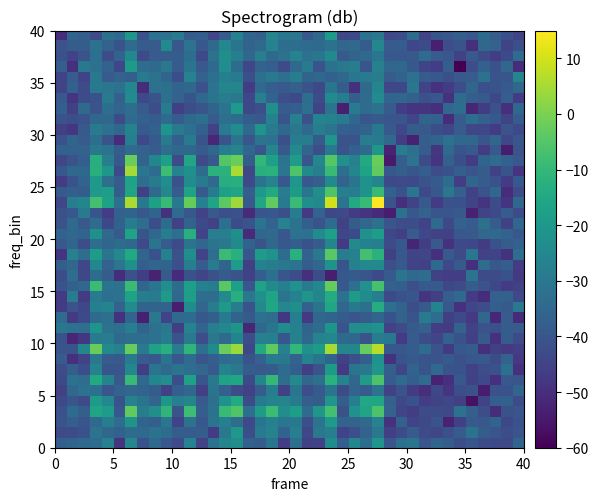

Reading right to left, transcribe all the data shown in this chart.

row_0: -35.8	-43.6	-43.5	-43.0	-40.1	-41.9	-37.9	-36.0	-40.3	-31.1	-32.4	-40.3	-21.0	-32.9	-25.5	-37.5	-23.6	-45.3	-45.5	-32.3	-46.5	-30.7	-37.8	-37.1	-22.9	-25.6	-31.7	-44.7	-26.7	-42.8	-39.8	-34.3	-41.0	-25.4	-48.8	-27.0	-33.8	-34.4	-35.8	-37.6
row_1: -40.2	-42.1	-40.3	-37.9	-32.2	-38.1	-41.8	-44.1	-42.6	-38.4	-42.8	-45.9	-30.0	-36.5	-41.7	-44.8	-27.8	-29.8	-44.2	-28.0	-35.8	-26.7	-29.2	-41.9	-20.0	-30.1	-46.8	-38.2	-38.0	-37.8	-33.4	-31.7	-34.4	-33.5	-36.7	-35.2	-31.6	-41.2	-42.7	-42.8
row_2: -41.1	-43.7	-35.8	-39.7	-38.8	-45.7	-52.8	-40.7	-43.5	-45.0	-36.7	-48.9	-26.8	-34.0	-36.2	-36.6	-19.4	-31.4	-41.7	-29.8	-30.5	-27.0	-31.0	-43.5	-33.1	-27.7	-31.0	-39.2	-31.7	-44.8	-30.5	-37.2	-35.9	-21.3	-33.1	-28.0	-34.4	-40.3	-37.2	-40.4
row_3: -40.3	-41.5	-50.5	-42.4	-37.3	-32.0	-43.4	-42.7	-42.5	-46.1	-44.3	-36.3	-6.1	-16.2	-22.0	-41.5	-7.6	-20.3	-33.8	-18.0	-23.0	-8.6	-19.0	-32.5	-5.4	-9.2	-32.1	-37.2	-8.3	-40.7	-11.0	-22.8	-28.6	-3.2	-39.4	-18.8	-16.2	-37.2	-33.8	-41.5
row_4: -42.6	-36.8	-37.5	-44.5	-56.5	-45.8	-43.9	-44.6	-46.4	-41.0	-43.6	-37.0	-15.6	-15.0	-28.0	-37.2	-21.0	-37.8	-37.4	-29.5	-25.9	-26.6	-28.8	-42.4	-14.0	-21.8	-32.4	-38.5	-25.9	-27.9	-20.3	-35.6	-31.3	-26.4	-41.1	-25.0	-19.1	-42.8	-40.0	-43.4
row_5: -35.7	-41.2	-41.3	-53.9	-41.5	-41.9	-48.7	-43.9	-49.5	-46.9	-40.7	-45.3	-31.5	-38.4	-35.7	-42.8	-30.8	-38.8	-42.2	-30.8	-45.3	-28.5	-38.1	-45.1	-42.9	-36.9	-31.2	-45.9	-35.2	-37.7	-45.5	-38.0	-36.0	-35.4	-36.3	-40.3	-32.6	-31.9	-35.3	-45.2
row_6: -39.8	-39.3	-49.6	-43.3	-45.2	-39.5	-49.5	-52.9	-33.9	-37.5	-33.7	-38.2	-5.8	-19.0	-35.2	-26.6	-12.0	-32.4	-35.3	-24.8	-33.2	-10.1	-25.8	-43.1	-15.7	-16.8	-29.8	-39.9	-17.1	-42.0	-23.2	-25.7	-34.8	-9.2	-39.1	-26.1	-14.5	-33.1	-32.0	-43.5
row_7: -49.4	-32.7	-41.2	-42.4	-45.3	-41.2	-40.4	-34.5	-40.5	-36.2	-44.4	-37.3	-20.9	-30.4	-30.8	-47.5	-19.0	-40.7	-46.4	-37.3	-33.4	-37.9	-39.1	-37.8	-30.3	-26.6	-39.1	-35.4	-33.1	-31.1	-34.3	-31.0	-46.2	-25.1	-40.2	-40.7	-26.7	-42.1	-37.3	-42.4
row_8: -47.6	-36.3	-42.5	-39.2	-39.8	-41.5	-38.9	-40.8	-40.4	-38.9	-40.5	-49.0	-22.0	-37.3	-41.7	-45.1	-35.7	-30.9	-26.0	-36.4	-29.8	-29.5	-36.5	-40.9	-32.4	-33.7	-37.7	-40.2	-33.8	-39.6	-30.7	-39.7	-38.4	-28.7	-39.1	-38.4	-30.2	-44.5	-49.7	-38.5
row_9: -45.9	-47.7	-45.9	-49.6	-38.0	-39.4	-47.3	-40.7	-33.9	-38.1	-39.7	-39.4	6.9	-2.4	-25.5	-26.0	5.1	-19.0	-22.5	-10.3	-27.4	-3.5	-14.4	-43.7	3.7	-2.0	-24.5	-32.6	-11.0	-28.3	-13.0	-17.0	-29.1	-2.4	-27.4	-24.2	-2.4	-25.5	-40.6	-40.9
row_10: -42.6	-38.2	-49.0	-39.0	-45.7	-41.0	-36.7	-44.3	-42.1	-38.3	-46.7	-29.7	-28.6	-40.7	-34.7	-34.1	-25.4	-26.9	-35.0	-27.1	-40.0	-27.7	-27.3	-42.2	-26.2	-34.4	-30.4	-42.3	-29.1	-40.4	-28.4	-31.9	-33.0	-32.9	-34.4	-28.5	-29.2	-47.9	-51.9	-41.0
row_11: -38.3	-37.8	-41.7	-40.9	-45.4	-36.0	-46.6	-46.5	-37.0	-38.9	-42.9	-45.1	-21.9	-22.7	-23.1	-40.8	-21.1	-33.5	-36.2	-27.1	-23.6	-30.8	-35.2	-52.1	-21.2	-25.0	-27.9	-35.7	-26.7	-46.0	-30.3	-32.1	-35.8	-28.0	-32.2	-32.1	-21.1	-32.5	-32.1	-30.7
row_12: -51.1	-38.4	-51.3	-35.3	-47.5	-43.6	-45.9	-33.3	-29.3	-40.8	-36.0	-41.1	-35.4	-38.4	-40.2	-38.3	-36.0	-34.6	-47.7	-27.6	-47.8	-33.1	-31.8	-38.7	-35.8	-28.9	-37.4	-39.3	-33.7	-34.5	-45.0	-30.3	-53.5	-35.4	-49.1	-32.2	-34.4	-43.0	-47.2	-33.8
row_13: -30.1	-38.8	-37.6	-42.3	-44.1	-49.3	-39.7	-26.2	-39.1	-41.9	-36.3	-32.4	-13.5	-32.2	-29.7	-35.3	-16.0	-31.1	-37.1	-22.7	-25.3	-15.9	-24.6	-40.8	-28.1	-19.4	-28.2	-35.2	-23.5	-53.8	-36.1	-35.7	-35.8	-23.9	-36.3	-26.2	-27.7	-43.8	-40.7	-46.7
row_14: -43.5	-36.9	-37.1	-50.2	-46.6	-34.2	-37.6	-45.9	-48.3	-39.9	-41.0	-43.3	-28.0	-23.9	-19.3	-31.6	-13.9	-25.7	-21.3	-27.1	-31.3	-16.2	-22.2	-30.1	-13.1	-24.3	-33.1	-33.0	-17.9	-34.7	-19.3	-29.3	-28.2	-16.6	-31.7	-32.6	-28.8	-46.7	-28.5	-47.1
row_15: -45.6	-46.7	-44.0	-40.9	-37.9	-42.5	-43.8	-38.8	-38.7	-41.8	-37.7	-36.9	-6.8	-22.1	-32.2	-39.6	-2.7	-24.9	-29.3	-22.0	-27.6	-24.3	-16.7	-39.6	-17.4	-4.3	-28.4	-27.4	-17.6	-33.4	-23.2	-30.9	-35.6	-8.8	-32.0	-30.8	-8.8	-34.7	-37.0	-40.7
row_16: -47.2	-41.0	-42.9	-42.8	-31.4	-46.3	-46.3	-45.3	-33.3	-34.4	-31.1	-38.8	-43.2	-40.3	-38.6	-39.5	-53.7	-42.4	-50.0	-42.2	-40.1	-32.5	-37.7	-45.3	-40.9	-38.1	-41.4	-44.3	-41.4	-50.9	-38.6	-52.5	-45.9	-41.4	-50.1	-37.9	-33.5	-43.7	-32.8	-42.1
row_17: -46.3	-37.4	-39.4	-33.5	-49.7	-38.7	-43.4	-34.4	-45.6	-45.0	-38.6	-41.6	-24.4	-24.6	-26.9	-40.5	-21.4	-34.7	-37.9	-31.5	-29.6	-28.2	-27.1	-45.9	-19.0	-35.7	-29.1	-38.4	-27.8	-41.6	-36.0	-35.6	-37.5	-22.3	-30.7	-36.5	-24.9	-44.2	-35.1	-37.3
row_18: -33.1	-48.9	-44.9	-45.2	-30.5	-42.5	-39.2	-49.6	-44.3	-44.6	-39.5	-45.9	-11.9	-7.4	-27.3	-28.3	-4.1	-29.8	-36.4	-12.3	-33.4	-21.6	-18.7	-39.8	-12.3	-9.0	-33.2	-44.6	-22.8	-41.4	-27.1	-41.2	-35.6	-14.4	-25.2	-31.3	-18.7	-32.9	-27.4	-48.5
row_19: -37.0	-38.0	-41.1	-46.9	-44.0	-43.5	-49.4	-39.0	-46.0	-52.1	-39.5	-43.0	-27.7	-27.0	-24.5	-47.6	-26.0	-38.5	-41.2	-37.2	-39.2	-35.3	-40.4	-35.9	-24.5	-29.9	-31.0	-35.1	-31.5	-42.8	-38.3	-31.0	-43.6	-35.0	-33.6	-35.5	-32.9	-42.1	-35.5	-39.1
row_20: -39.2	-36.5	-34.3	-35.4	-39.0	-39.8	-45.4	-45.5	-44.0	-38.5	-45.7	-43.7	-18.1	-21.9	-43.2	-43.7	-17.7	-23.6	-32.2	-32.0	-39.7	-34.1	-34.6	-51.0	-22.7	-28.0	-27.9	-44.9	-12.8	-32.2	-28.4	-34.5	-40.6	-16.5	-38.8	-34.2	-22.4	-35.9	-34.8	-36.0
row_21: -35.4	-45.1	-38.2	-32.4	-38.2	-36.3	-43.5	-34.2	-44.8	-42.1	-42.4	-40.3	-31.8	-35.2	-37.8	-45.2	-33.7	-40.8	-37.4	-32.1	-26.6	-36.4	-31.5	-40.6	-42.7	-32.7	-45.6	-43.5	-36.2	-45.4	-33.5	-41.9	-33.0	-28.6	-36.6	-43.8	-33.7	-39.2	-34.4	-40.7
row_22: -42.9	-38.1	-43.5	-44.5	-53.0	-39.1	-40.3	-39.9	-36.5	-39.6	-32.4	-54.0	-51.1	-48.7	-46.7	-43.5	-43.8	-36.3	-47.3	-28.6	-41.8	-39.3	-40.0	-51.0	-41.2	-41.7	-39.1	-44.7	-39.7	-33.8	-49.1	-35.9	-39.5	-35.8	-36.7	-46.4	-40.0	-29.0	-39.2	-41.4
row_23: -34.6	-48.7	-42.7	-48.3	-44.6	-41.0	-41.5	-46.8	-38.9	-44.5	-49.8	-40.8	15.0	-9.4	-14.8	-31.2	9.6	-24.7	-22.6	-8.8	-29.4	-3.2	-15.7	-38.9	4.1	-3.9	-16.2	-27.3	-2.8	-29.7	-9.3	-17.4	-29.6	5.5	-32.4	-17.1	-7.3	-25.7	-27.8	-43.9
row_24: -42.8	-50.5	-35.0	-40.4	-45.6	-37.1	-30.4	-39.3	-43.6	-30.4	-41.2	-36.6	-9.1	-21.9	-28.2	-27.5	-5.5	-23.0	-30.8	-19.3	-28.4	-14.3	-19.7	-37.7	-15.7	-17.7	-28.9	-38.7	-16.6	-38.3	-25.3	-34.0	-45.8	-16.1	-37.7	-18.2	-19.6	-37.8	-37.3	-38.9
row_25: -39.4	-46.9	-41.2	-38.0	-35.6	-46.4	-33.4	-38.7	-40.8	-43.1	-42.6	-43.1	-25.8	-21.5	-31.1	-36.6	-24.3	-37.4	-39.3	-20.5	-39.7	-26.6	-31.2	-43.4	-12.7	-13.4	-34.1	-29.5	-23.9	-41.1	-23.2	-29.3	-33.3	-16.4	-38.1	-32.4	-19.6	-36.2	-41.2	-47.0
row_26: -48.5	-40.4	-45.3	-38.3	-40.3	-37.4	-41.2	-42.3	-37.5	-39.9	-37.3	-39.6	-3.4	-16.7	-25.6	-33.1	-9.4	-27.8	-24.1	-5.7	-30.5	-12.0	-12.6	-44.0	5.4	-11.8	-11.7	-33.5	-22.2	-26.9	-8.3	-33.4	-30.5	4.6	-43.2	-20.3	-12.6	-35.1	-34.8	-39.4
row_27: -39.6	-36.7	-33.9	-35.8	-46.6	-42.0	-37.1	-48.4	-42.8	-31.3	-37.3	-54.5	-2.5	-14.5	-27.3	-22.3	-4.8	-25.3	-40.0	-18.9	-31.2	-17.7	-10.4	-37.8	-1.9	-5.0	-39.0	-42.4	-16.0	-42.7	-17.6	-25.7	-35.9	-2.2	-39.4	-28.0	-12.9	-37.5	-40.7	-43.9
row_28: -40.8	-54.0	-38.9	-47.1	-38.7	-40.6	-34.2	-47.9	-38.2	-32.3	-28.6	-52.8	-20.4	-34.0	-37.1	-40.7	-29.7	-41.6	-35.5	-24.3	-39.0	-25.9	-40.3	-35.0	-26.5	-28.2	-34.9	-38.4	-35.3	-34.9	-33.2	-38.2	-36.5	-33.8	-38.0	-31.6	-30.0	-36.1	-36.8	-36.7
row_29: -39.9	-43.6	-35.6	-40.0	-35.3	-34.6	-31.8	-35.7	-37.2	-53.2	-46.4	-34.5	-29.5	-28.6	-40.5	-41.0	-20.9	-38.6	-28.2	-28.4	-41.6	-31.7	-31.3	-40.1	-31.1	-40.4	-51.6	-40.5	-29.2	-37.6	-28.9	-38.7	-43.3	-27.6	-50.4	-40.7	-32.8	-38.6	-35.9	-41.1
row_30: -43.0	-40.8	-46.7	-43.7	-44.0	-38.4	-44.1	-41.9	-39.1	-38.0	-43.9	-38.8	-29.8	-35.9	-37.7	-36.7	-31.0	-28.1	-34.5	-30.1	-34.8	-29.0	-21.0	-34.5	-23.7	-29.3	-45.3	-36.6	-32.7	-29.0	-21.1	-36.7	-38.8	-26.4	-35.1	-31.6	-28.7	-39.0	-47.9	-45.9
row_31: -38.2	-44.6	-39.2	-37.1	-33.0	-38.2	-50.5	-37.1	-36.2	-44.5	-40.2	-40.0	-39.0	-39.9	-34.8	-29.1	-27.1	-26.3	-41.5	-27.4	-40.6	-26.9	-39.8	-38.0	-33.5	-32.5	-38.5	-32.6	-34.3	-38.4	-33.7	-38.1	-37.1	-33.8	-42.4	-34.7	-34.9	-40.6	-42.1	-40.7
row_32: -34.6	-50.0	-41.0	-47.0	-51.9	-33.2	-35.3	-49.9	-48.5	-48.3	-46.2	-38.6	-31.8	-33.8	-29.2	-53.3	-31.1	-45.0	-32.6	-37.4	-38.1	-23.1	-41.8	-43.9	-19.7	-31.5	-35.7	-40.1	-41.9	-45.7	-28.8	-42.3	-38.1	-33.1	-35.7	-33.0	-40.9	-34.4	-45.9	-37.5
row_33: -47.1	-37.6	-43.7	-38.6	-37.2	-33.8	-48.9	-39.6	-41.5	-37.0	-35.1	-35.5	-23.7	-33.5	-37.4	-28.5	-24.4	-42.9	-32.8	-43.6	-41.6	-36.5	-27.2	-43.8	-29.8	-28.4	-30.8	-34.7	-40.6	-36.5	-32.6	-40.8	-43.5	-23.4	-37.0	-29.4	-41.0	-42.8	-48.5	-38.8
row_34: -34.7	-38.8	-40.5	-41.8	-35.5	-41.9	-46.5	-49.3	-44.6	-30.5	-43.7	-44.1	-26.0	-34.2	-49.5	-37.9	-30.9	-43.3	-40.8	-37.0	-38.9	-37.4	-34.2	-46.6	-25.7	-26.0	-31.5	-41.4	-35.1	-35.8	-32.2	-32.2	-50.6	-24.9	-32.2	-30.6	-29.5	-42.9	-37.1	-44.9
row_35: -25.9	-40.0	-40.9	-31.7	-38.4	-39.1	-41.8	-39.4	-38.3	-32.0	-36.2	-38.4	-28.5	-29.4	-30.6	-35.1	-36.7	-34.7	-35.7	-28.6	-32.7	-29.9	-32.2	-41.5	-29.2	-27.6	-32.7	-36.4	-26.6	-41.9	-35.6	-31.6	-29.0	-37.4	-36.4	-38.5	-29.8	-44.9	-38.1	-44.6
row_36: -50.4	-35.3	-41.2	-36.6	-42.2	-60.0	-37.3	-46.4	-44.5	-39.3	-34.6	-34.5	-27.3	-39.8	-28.2	-29.9	-31.7	-40.9	-28.9	-34.3	-42.9	-37.6	-36.4	-43.9	-33.4	-23.1	-34.4	-39.2	-31.2	-38.1	-30.1	-34.1	-33.3	-19.1	-44.1	-36.5	-31.7	-29.7	-49.6	-37.7
row_37: -33.8	-43.1	-46.5	-42.5	-39.0	-45.3	-39.6	-38.4	-33.8	-38.9	-39.5	-38.9	-30.5	-34.4	-35.9	-39.0	-24.1	-30.5	-32.0	-26.7	-31.8	-34.2	-27.8	-34.6	-27.8	-22.8	-32.1	-43.2	-33.3	-37.8	-38.4	-38.5	-42.7	-25.1	-36.2	-42.7	-32.7	-40.8	-44.6	-41.2
row_38: -41.8	-44.8	-36.5	-34.9	-49.8	-40.6	-42.3	-53.5	-42.9	-44.2	-38.0	-38.5	-25.0	-38.2	-34.1	-35.4	-31.9	-34.3	-33.4	-33.0	-33.0	-26.8	-34.1	-36.2	-30.9	-25.2	-34.1	-39.2	-31.4	-39.7	-24.3	-38.6	-38.2	-33.7	-40.5	-36.0	-32.0	-37.8	-37.9	-40.8
row_39: -44.7	-41.8	-37.9	-34.2	-39.5	-37.2	-39.7	-40.6	-44.6	-33.5	-42.1	-43.6	-30.4	-31.7	-43.1	-44.1	-19.2	-34.7	-39.6	-30.5	-30.6	-26.0	-36.9	-35.8	-26.9	-38.2	-43.9	-37.6	-38.3	-29.0	-32.0	-31.7	-41.1	-20.3	-34.4	-32.2	-42.7	-37.2	-35.9	-50.2